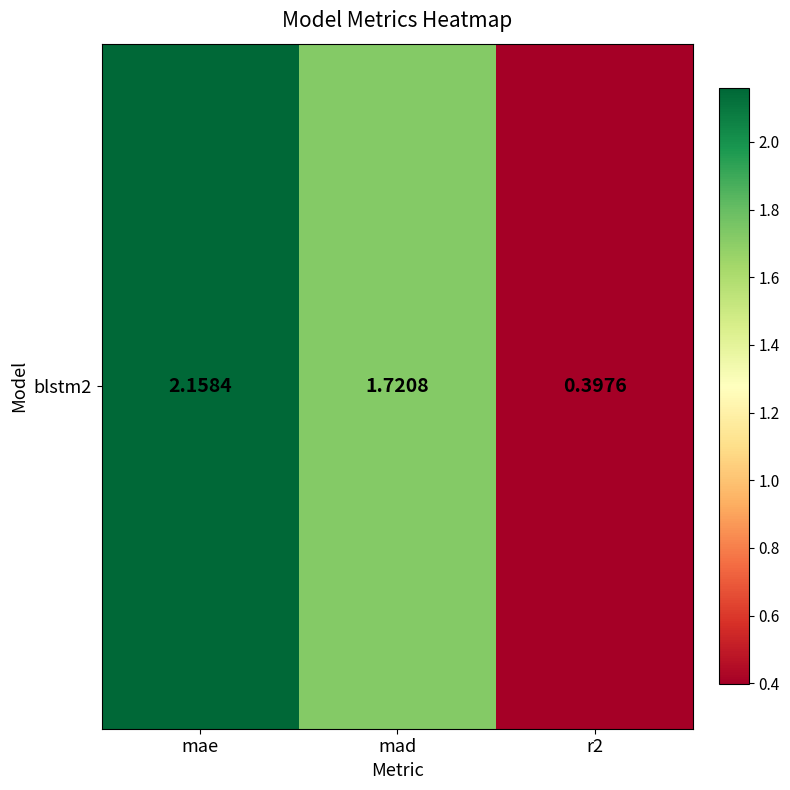

At which category does the chart reach its peak across all series?

mae